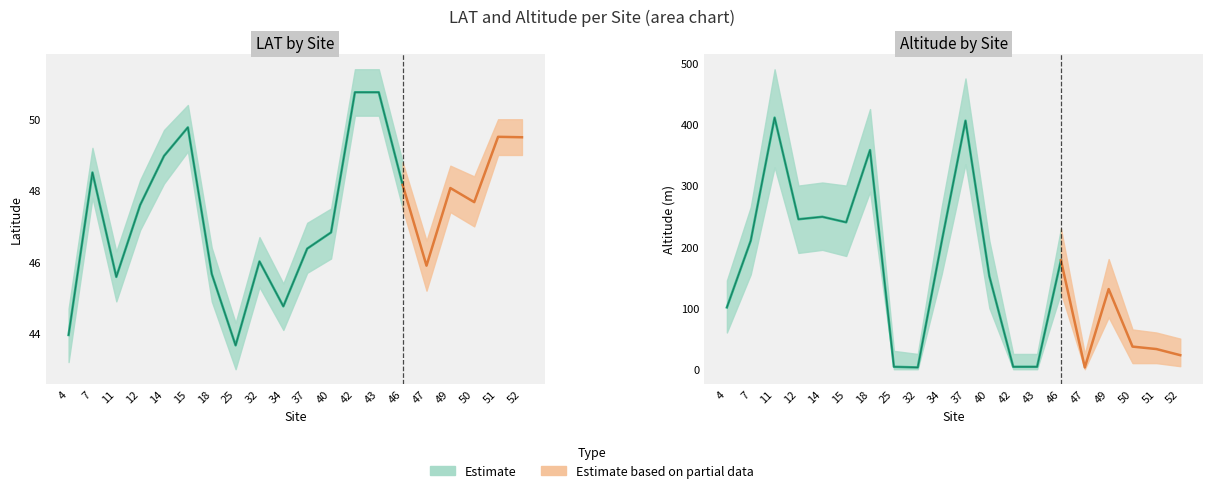

Read the Altitude value at 43.

4.0